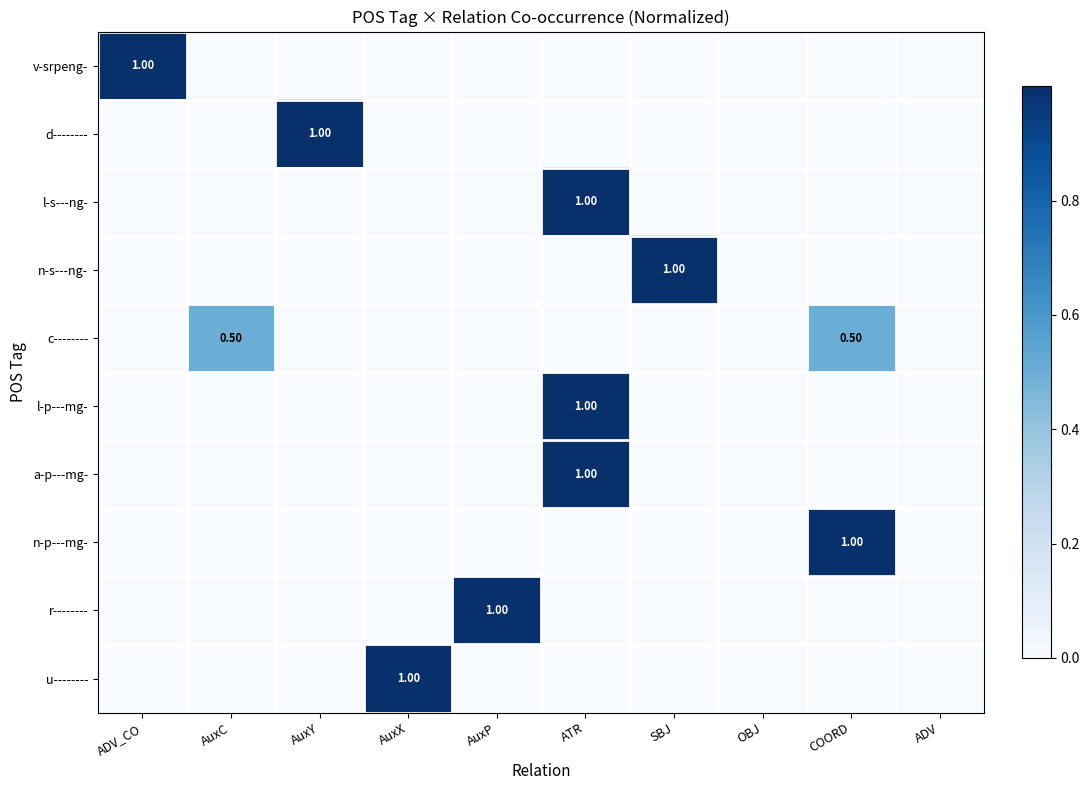

What is the spread (max minus min) of values at ADV_CO?

1.0